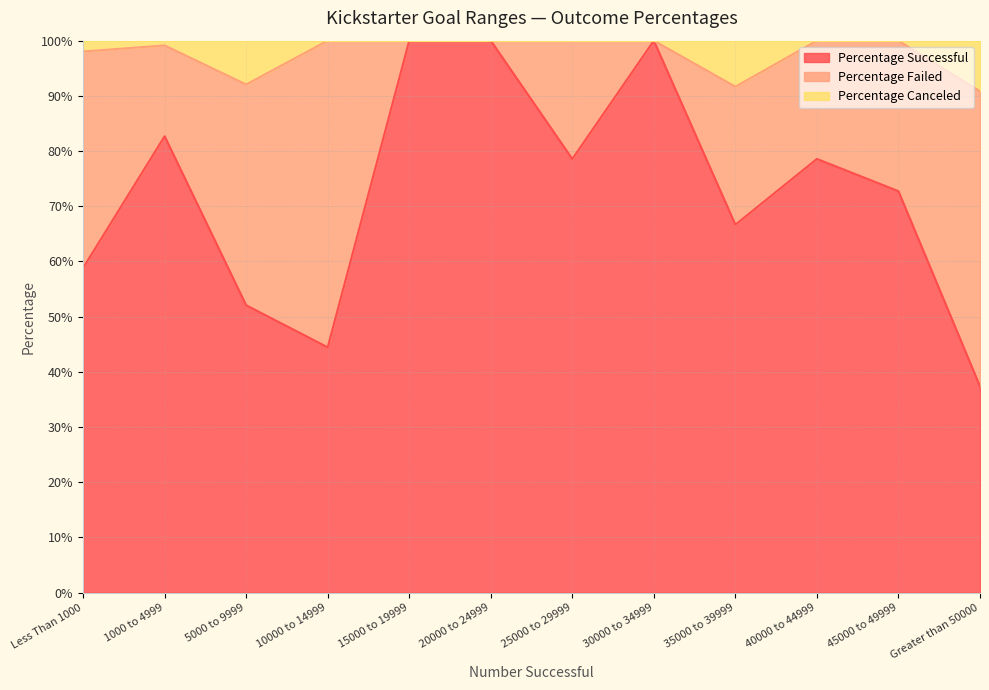

True or false: Percentage Canceled and Percentage Successful cross at least once.

False